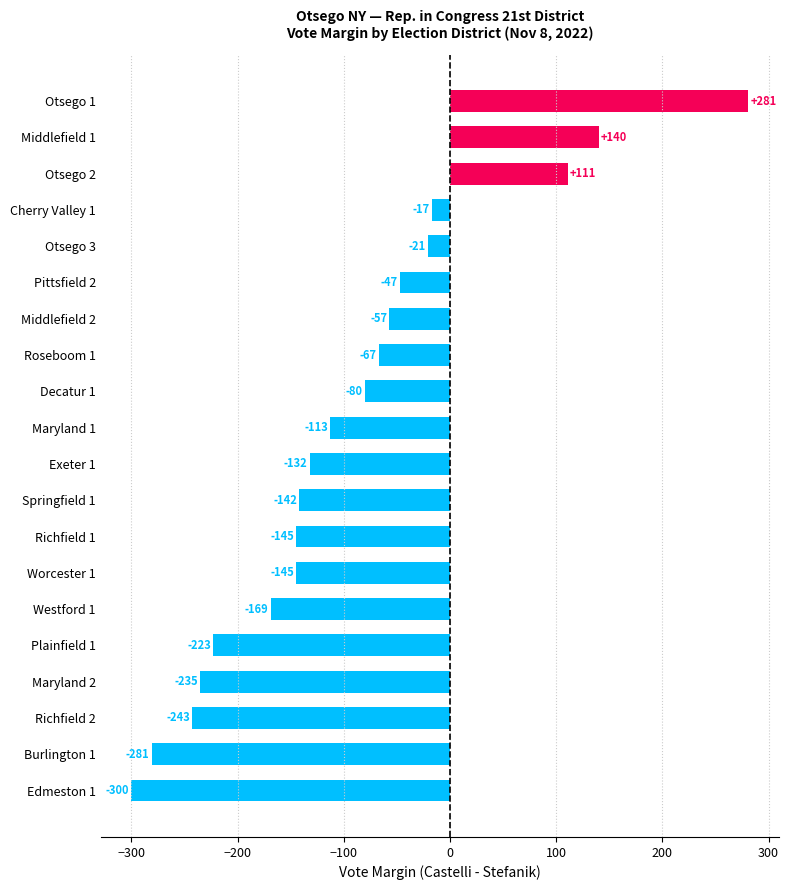

True or false: the data shows -281 at Burlington 1.

True